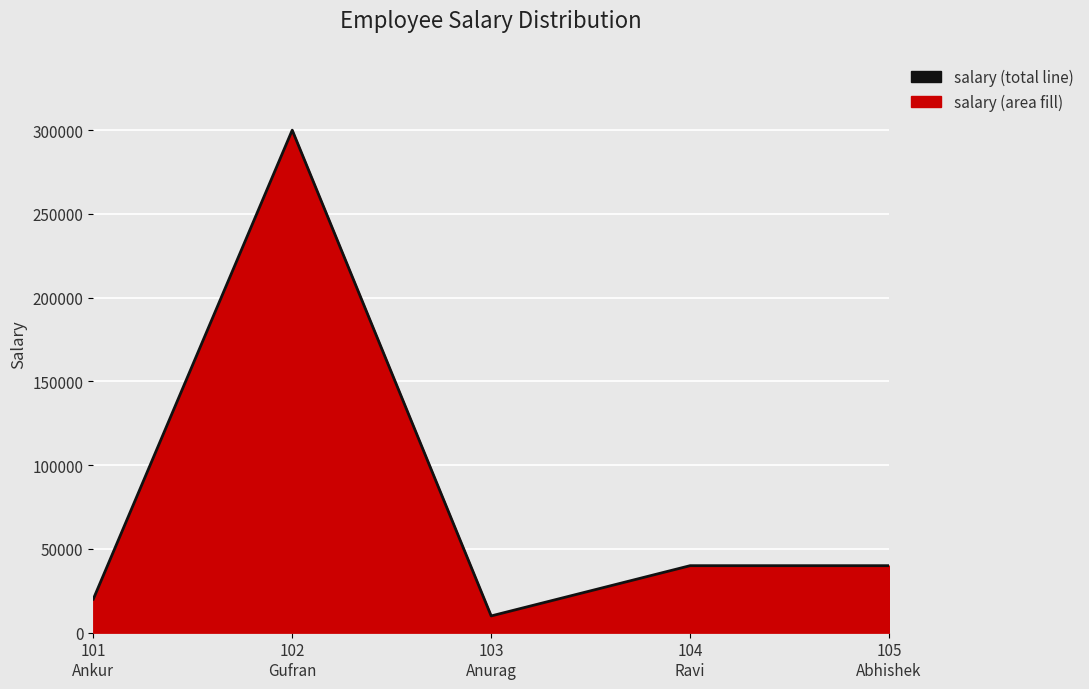

List the labels in order of value, largest first.

102
Gufran, 104
Ravi, 105
Abhishek, 101
Ankur, 103
Anurag